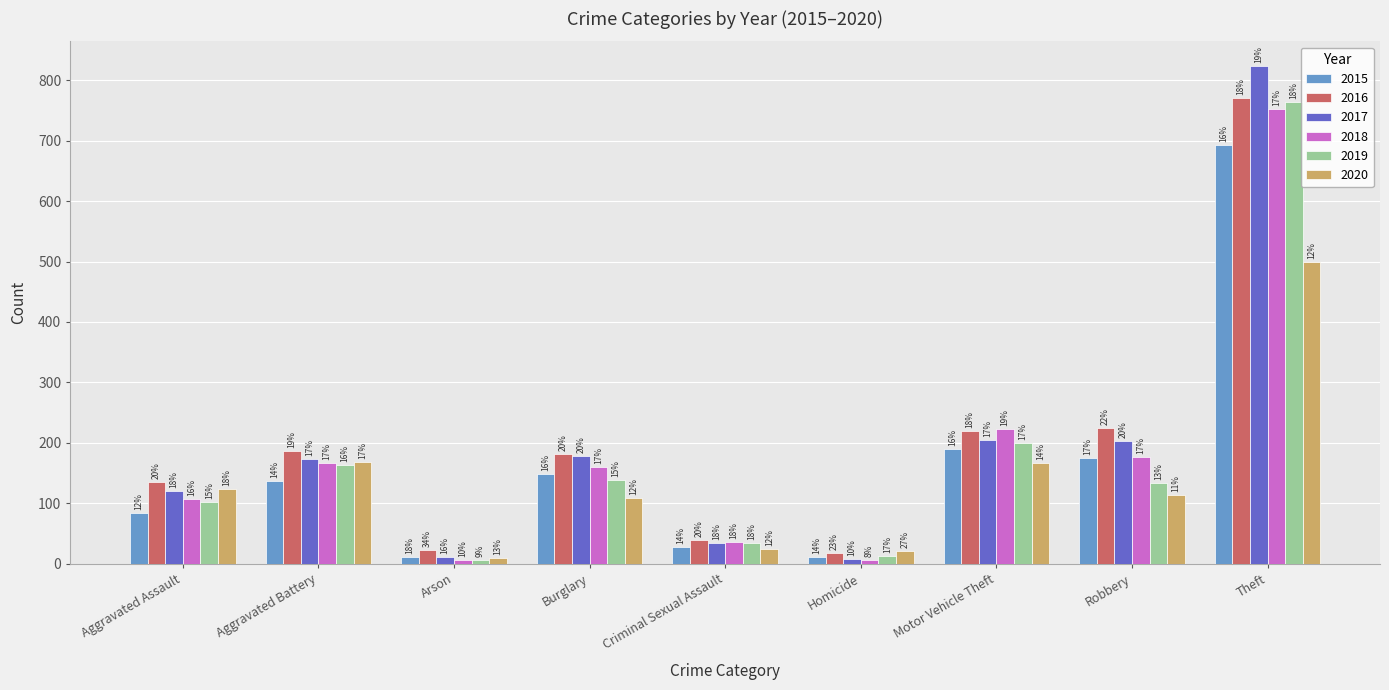

What are all the series names shown in the legend?

2015, 2016, 2017, 2018, 2019, 2020